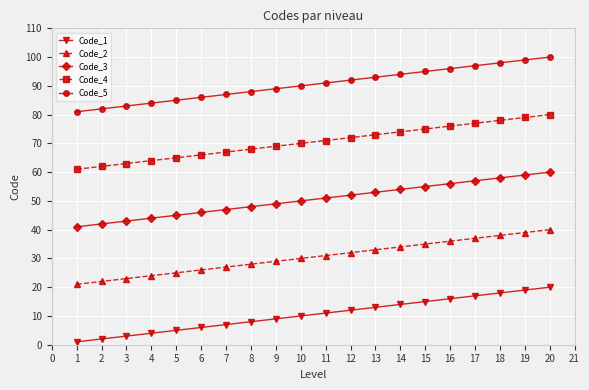

Is the value of Code_1 at 14 greater than the value of Code_3 at 8?

No